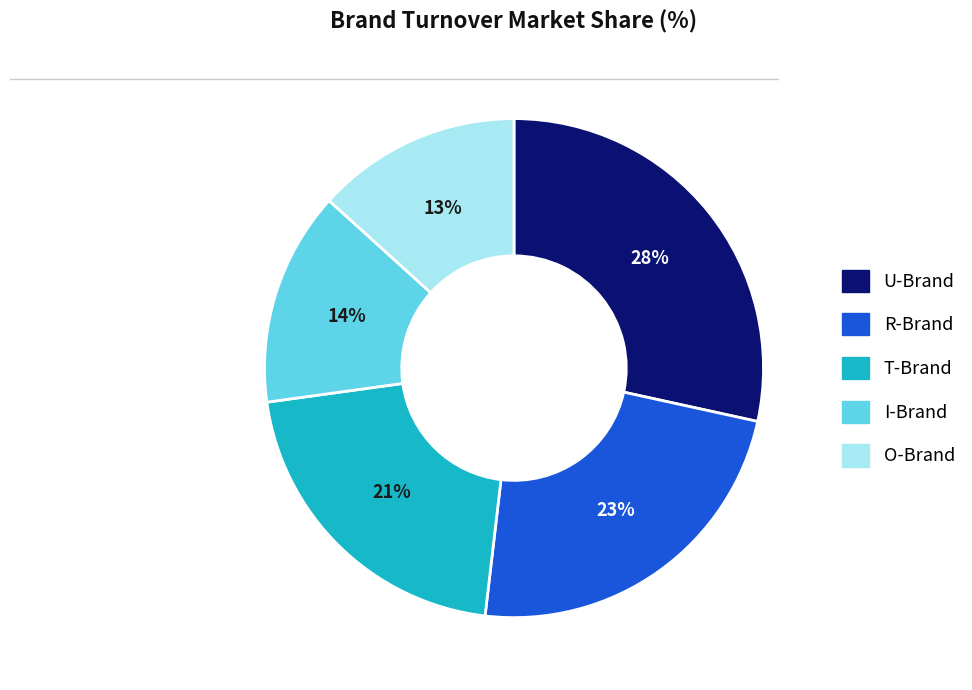

Approximately how many times larger is the value at I-Brand compared to U-Brand?

0.5